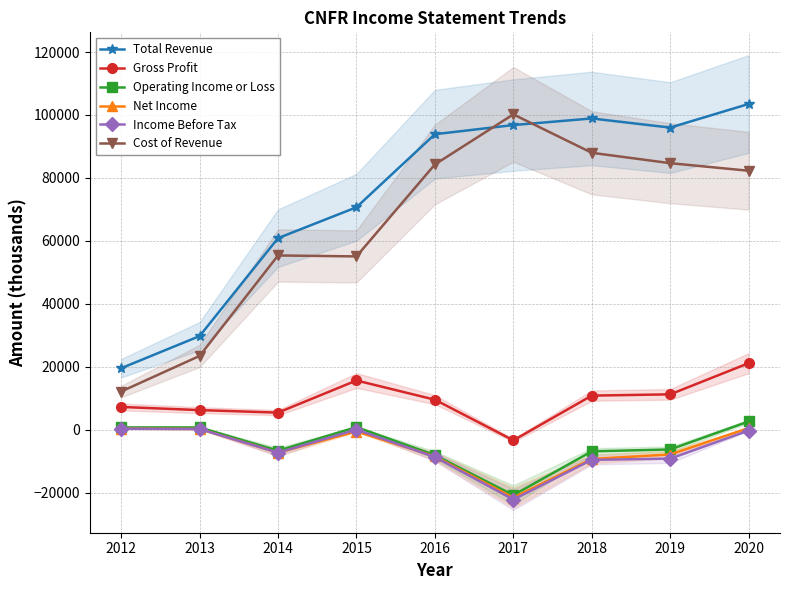

True or false: Gross Profit has more than 0 interior local peaks.

True